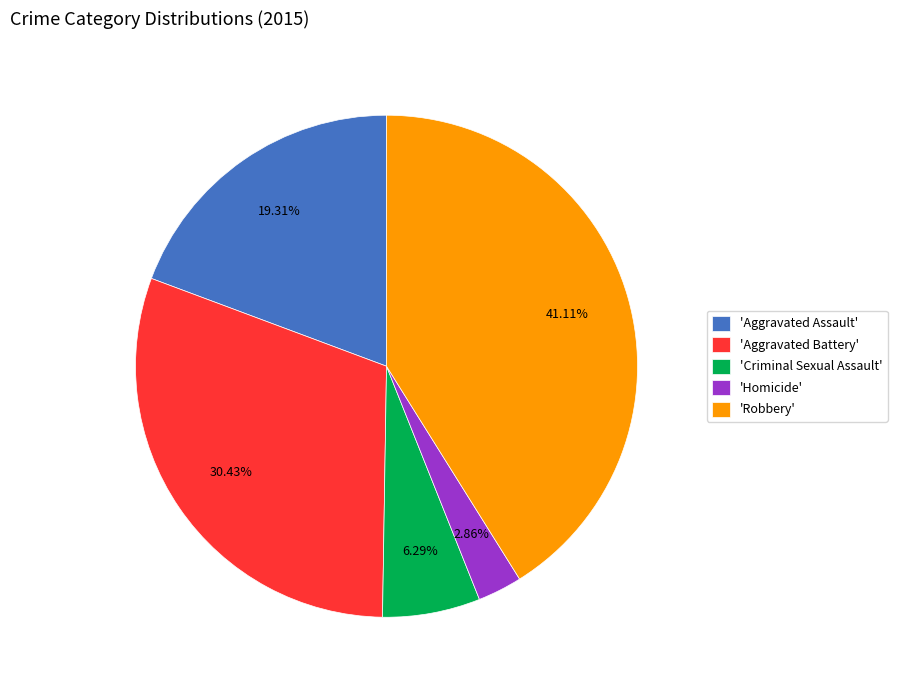

Approximately how many times larger is the value at 'Robbery' compared to 'Homicide'?

14.4